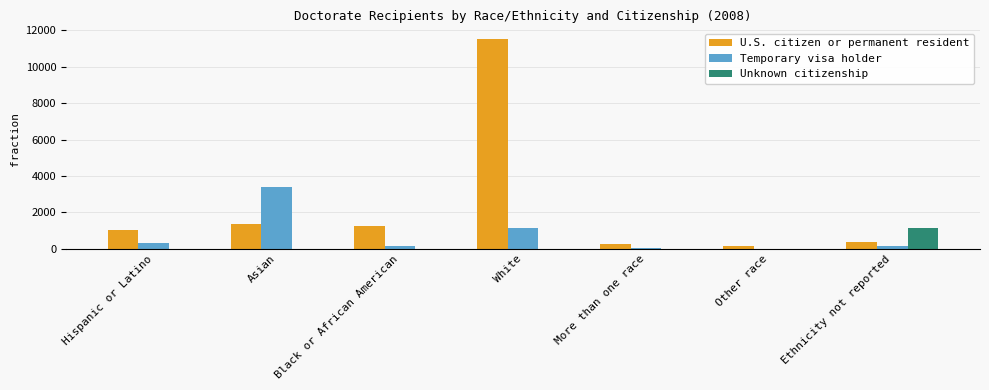

Which category has the highest value in the Temporary visa holder series?

Asian